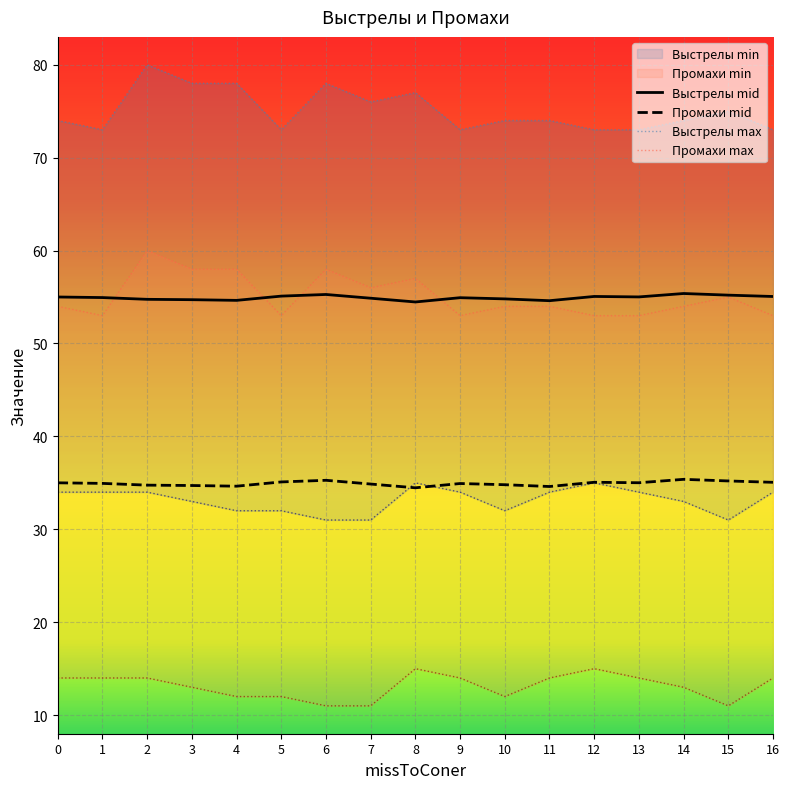

True or false: Промахи min and Выстрелы max intersect in this chart.

False